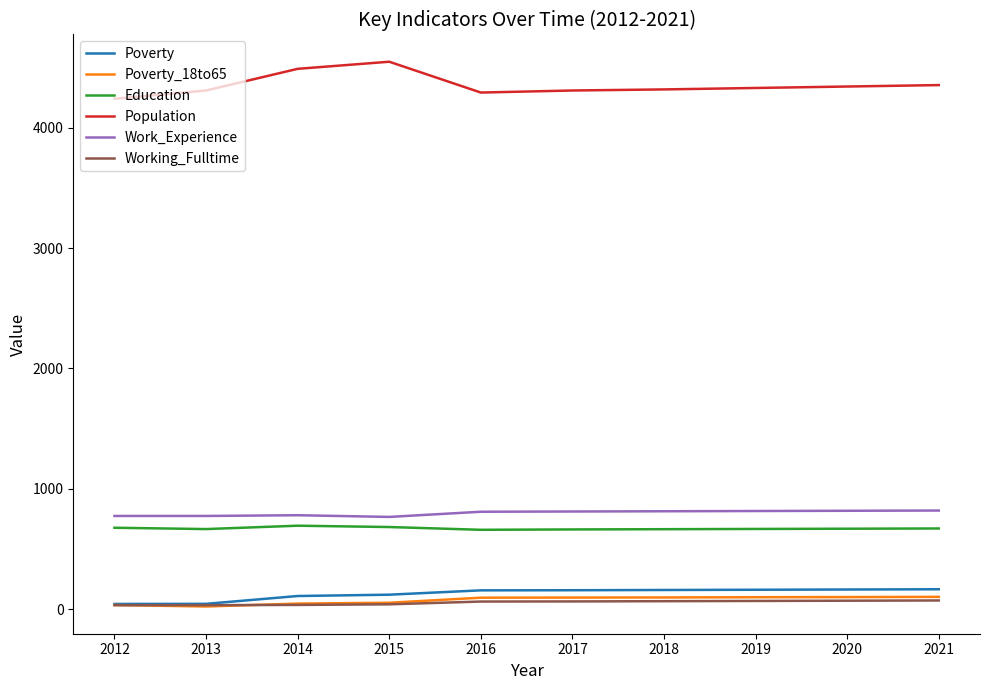

What is the minimum value for Education?

660